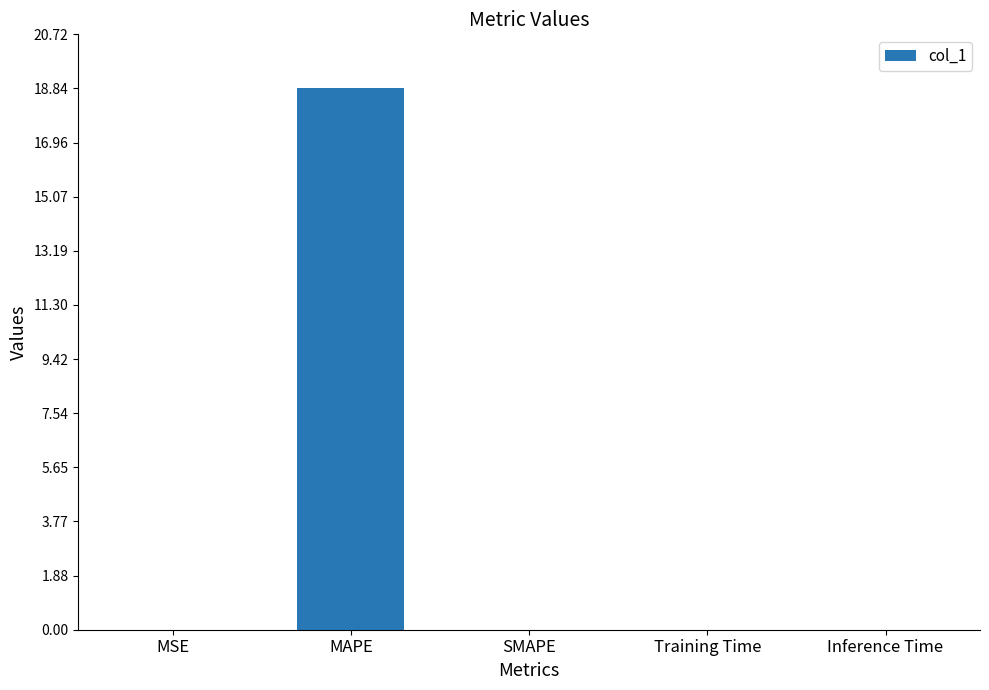

True or false: the data shows 0.0 at MSE.

True